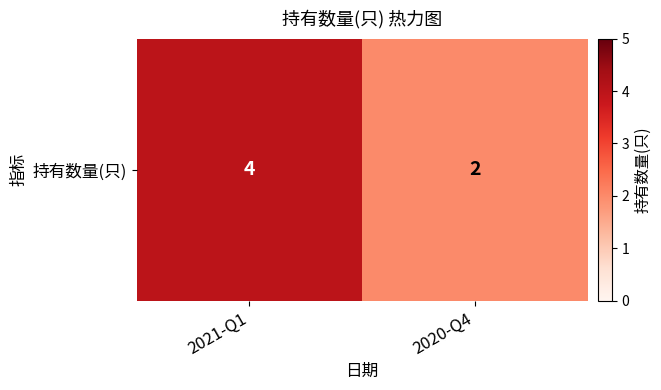

Rank the categories by value from highest to lowest.

2021-Q1, 2020-Q4